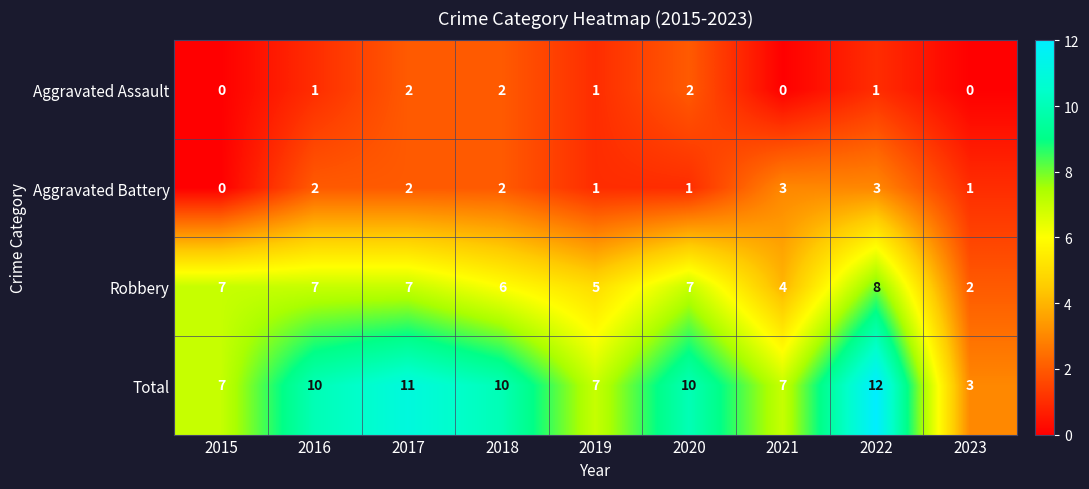

What is the maximum value for Robbery?

8